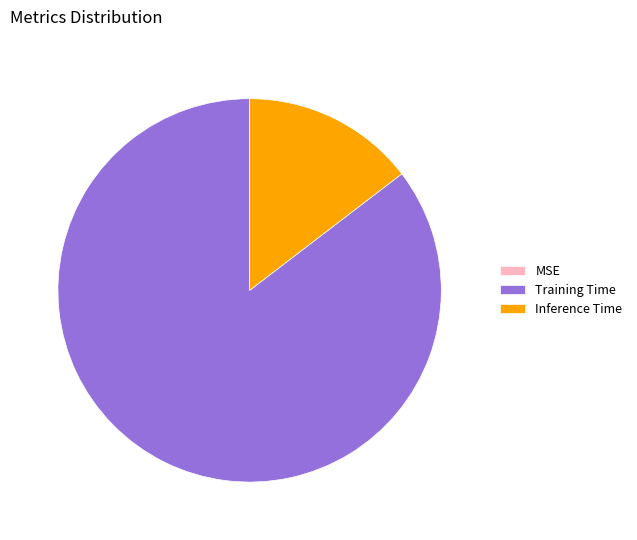

Which category has the biggest portion of the pie?

Training Time